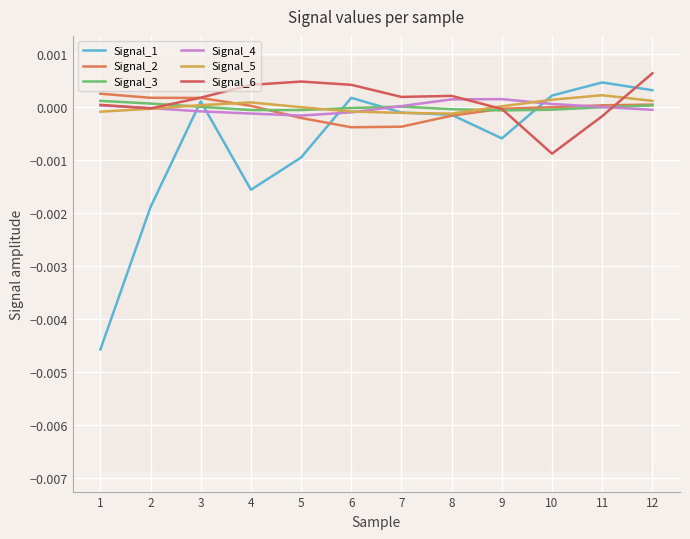

At which category does the chart reach its minimum across all series?

1